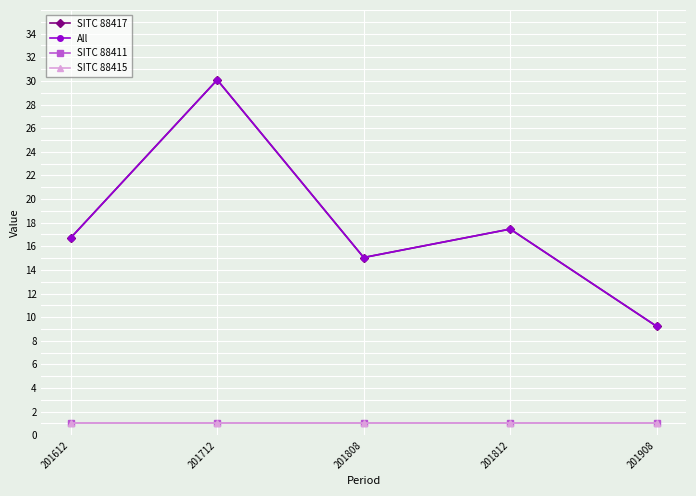

Is this an area chart (filled region under the line)?

No